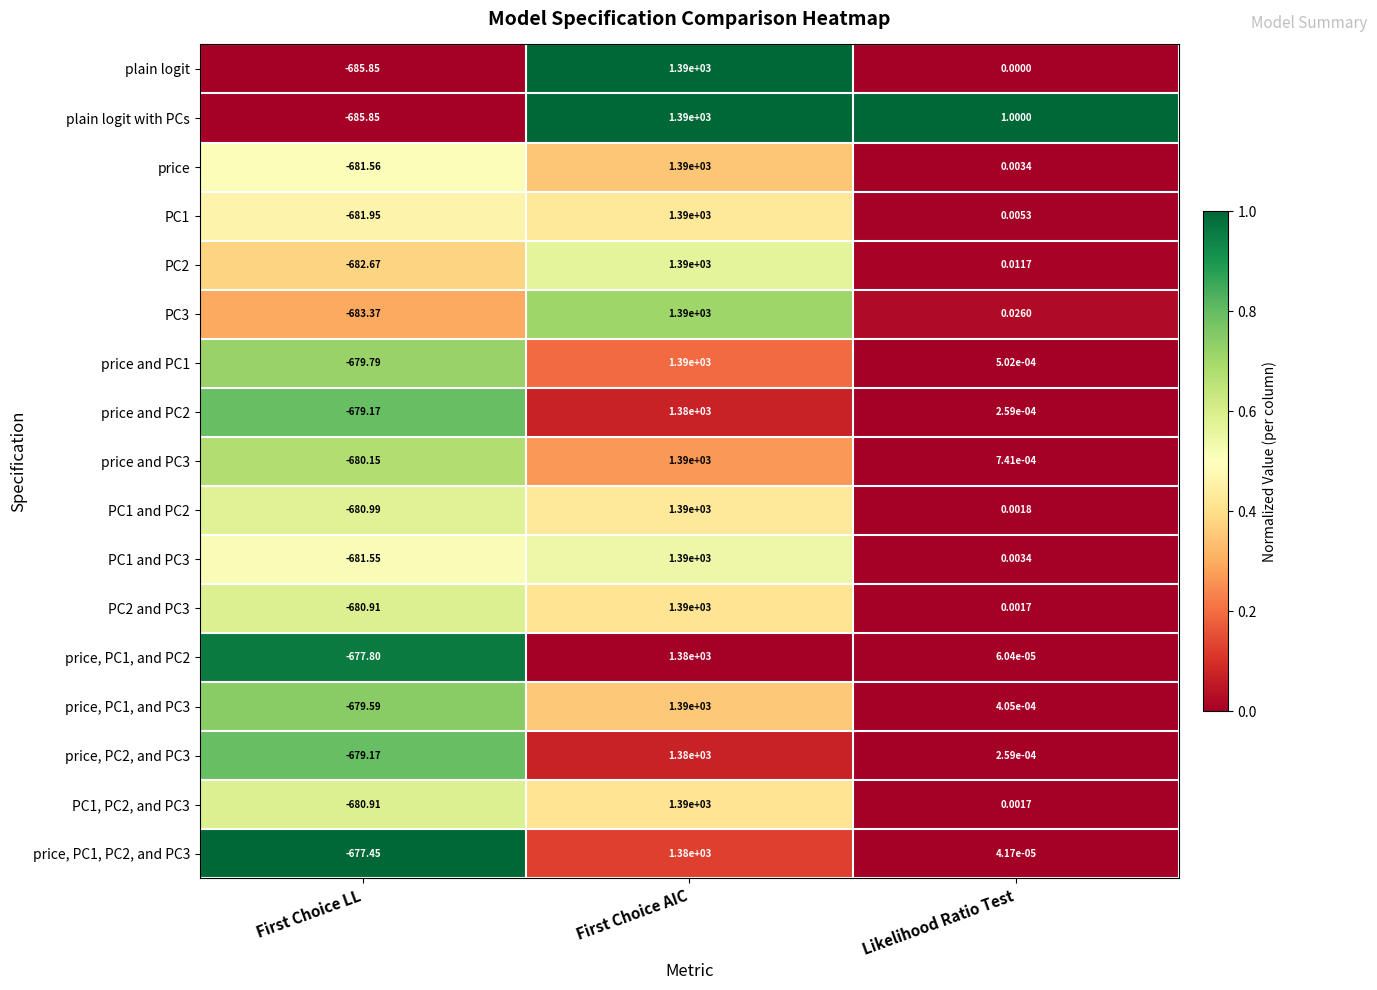

What is the spread (max minus min) of values at First Choice AIC?

10.0